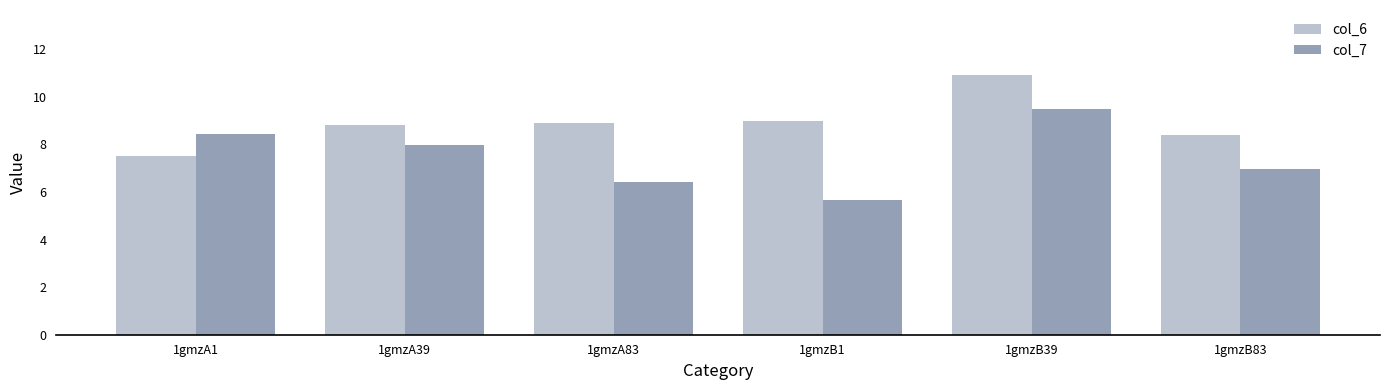

What is the sum of the col_7 values at 1gmzB39 and 1gmzB1?

15.1